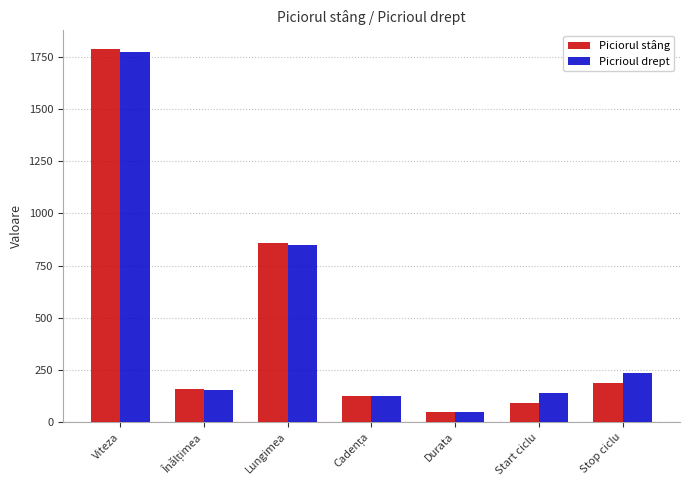

How many values in the Picrioul drept series are below 153?

3